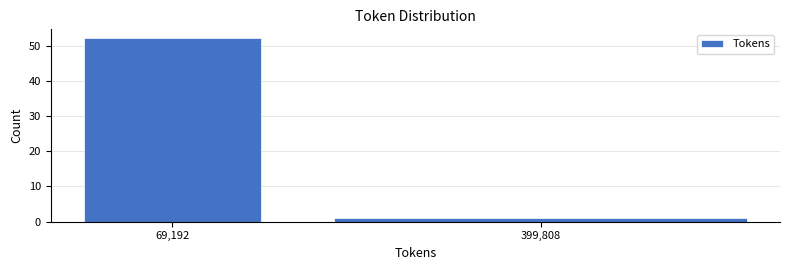

Reading right to left, what are all the values shown in this chart?

1	52